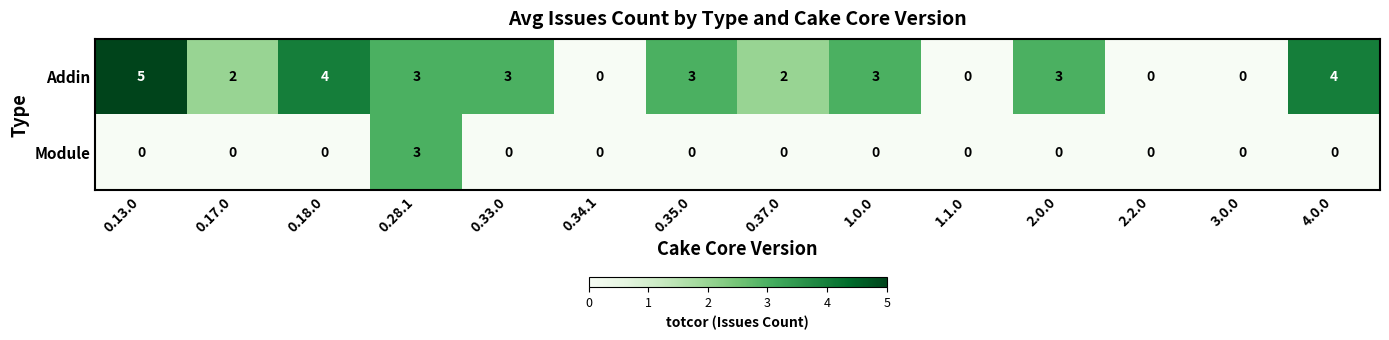

List the series in order of their peak value, highest first.

Addin, Module